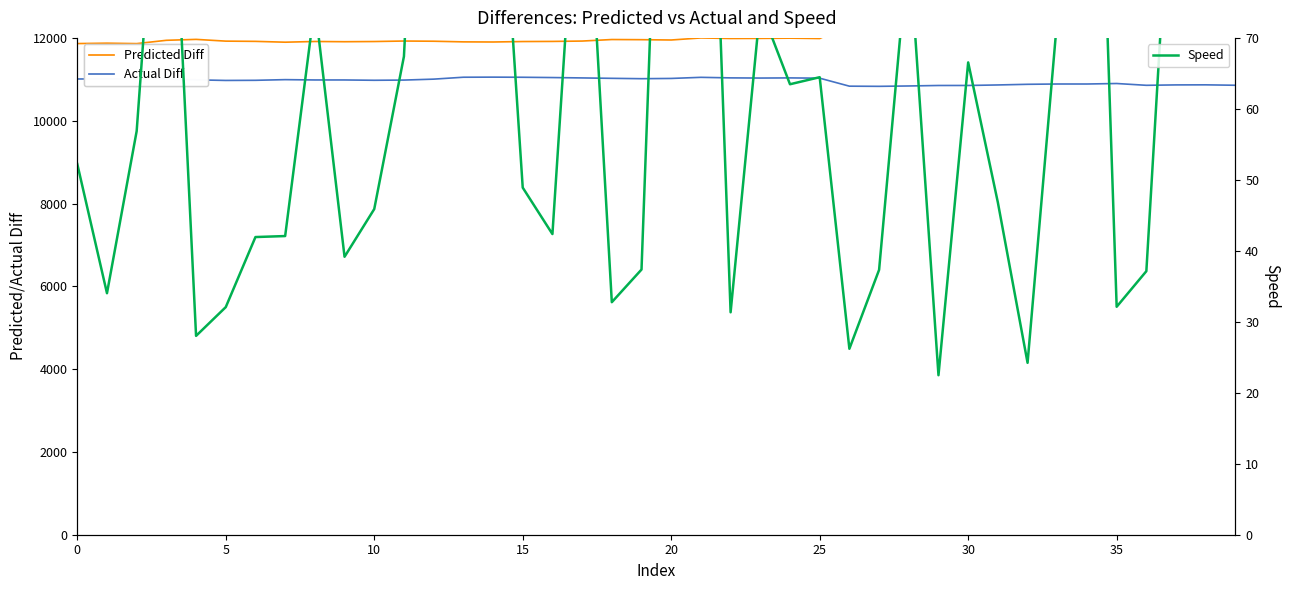

How many data points in Predicted Diff are above 11964?

20